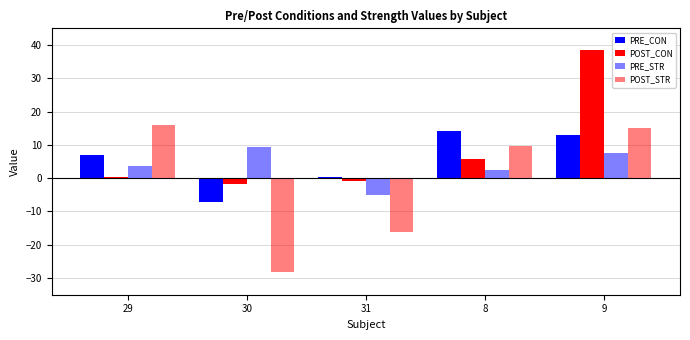

How many bars are there in each group?

4